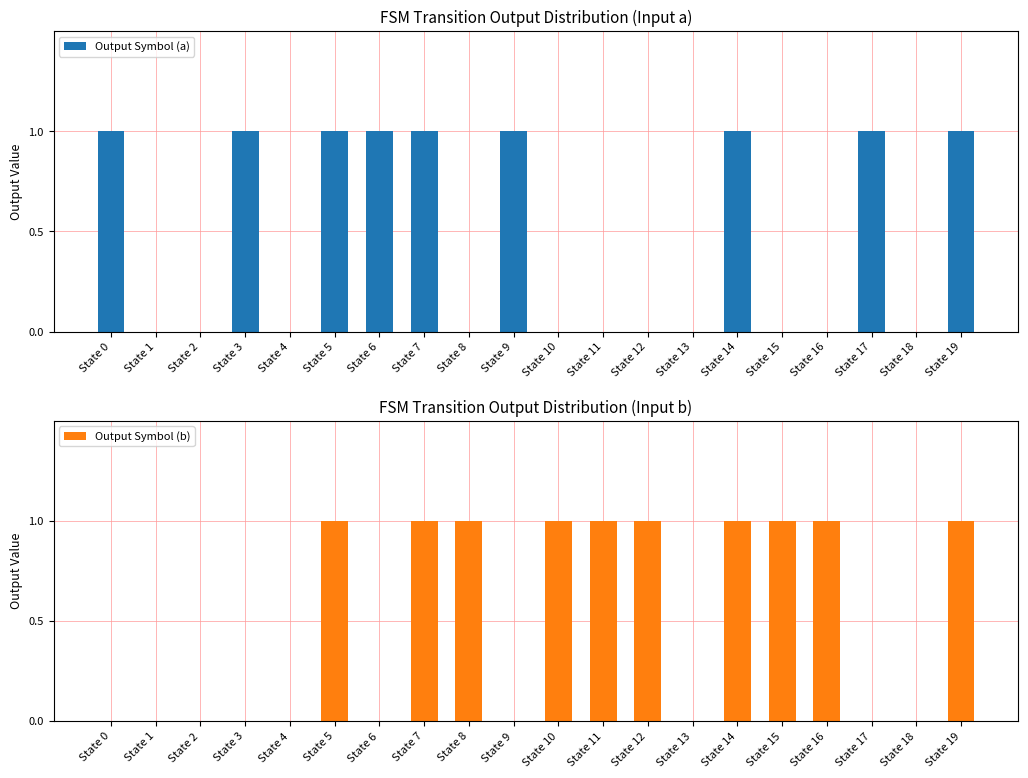

Reading left to right, what are all the values shown in this chart?

Output Symbol (a): 1	0	0	1	0	1	1	1	0	1	0	0	0	0	1	0	0	1	0	1
Output Symbol (b): 0	0	0	0	0	1	0	1	1	0	1	1	1	0	1	1	1	0	0	1